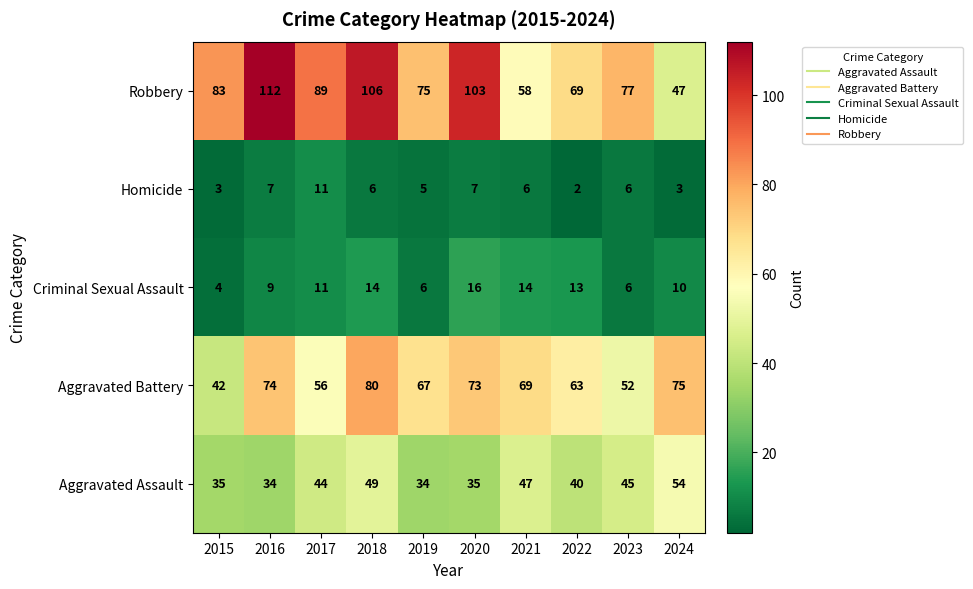

What is the lowest value of the Aggravated Assault series?

34